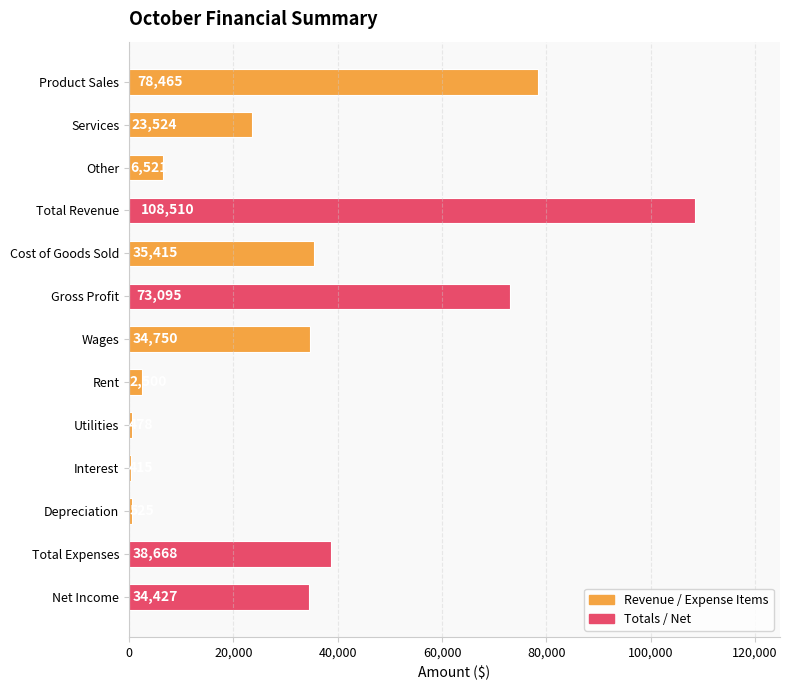

Is it true that the value at Wages is 34750?

True